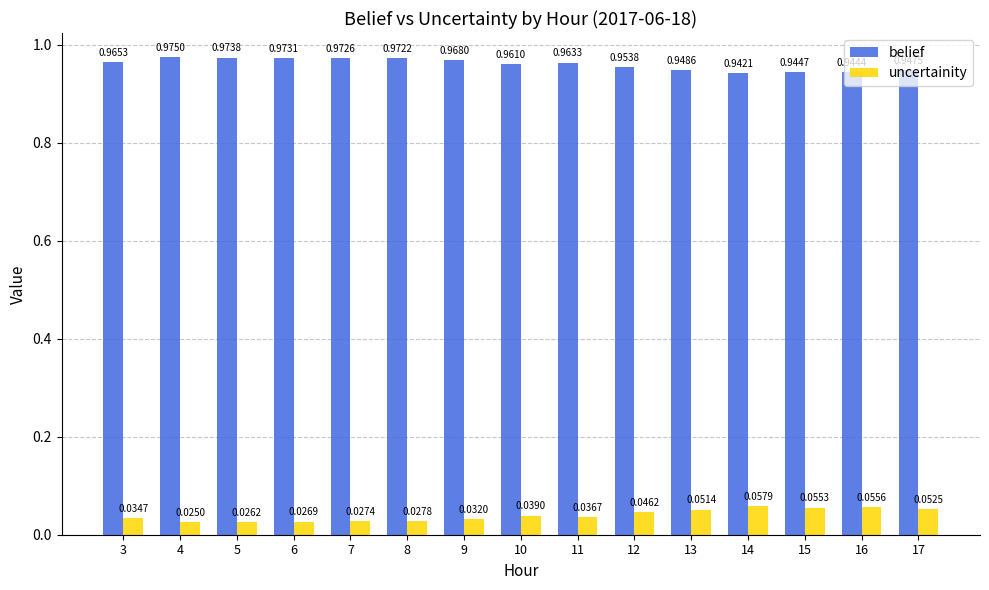

List the series in order of their peak value, lowest first.

uncertainity, belief